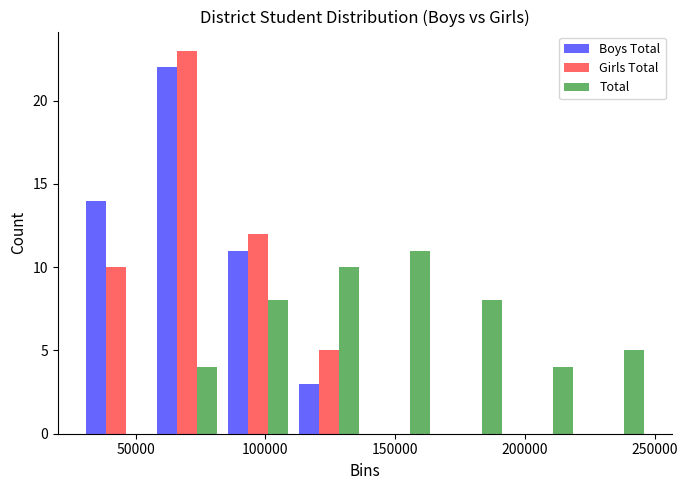

In the Girls Total series, which range on the x-axis has the tallest bar?

55000 to 85000